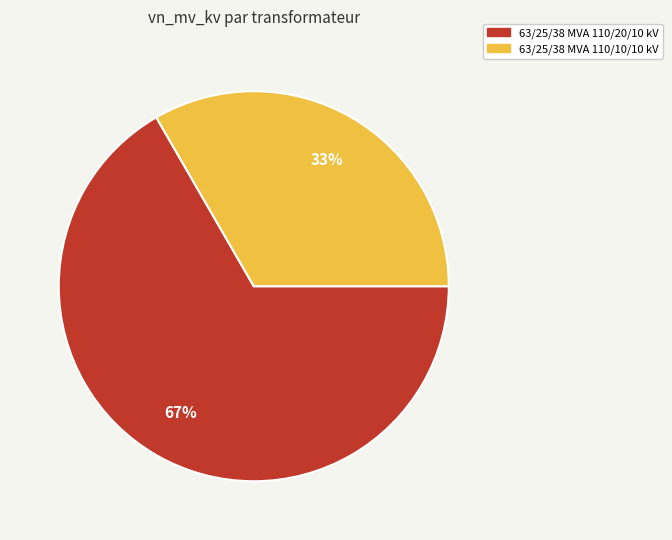

What percentage is the 63/25/38 MVA 110/20/10 kV slice, to the nearest percent?

67%